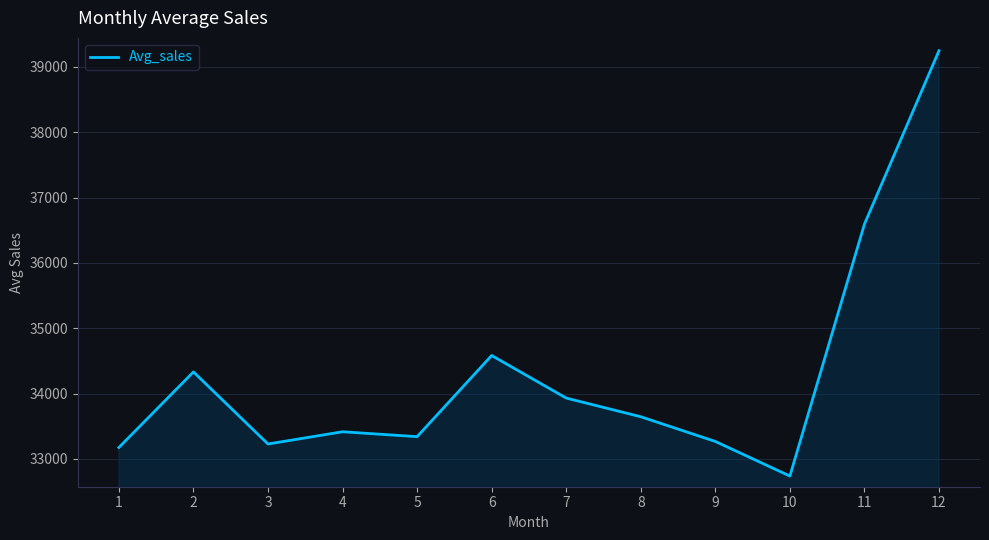

What is the sum of the values at 2 and 5?

67671.2